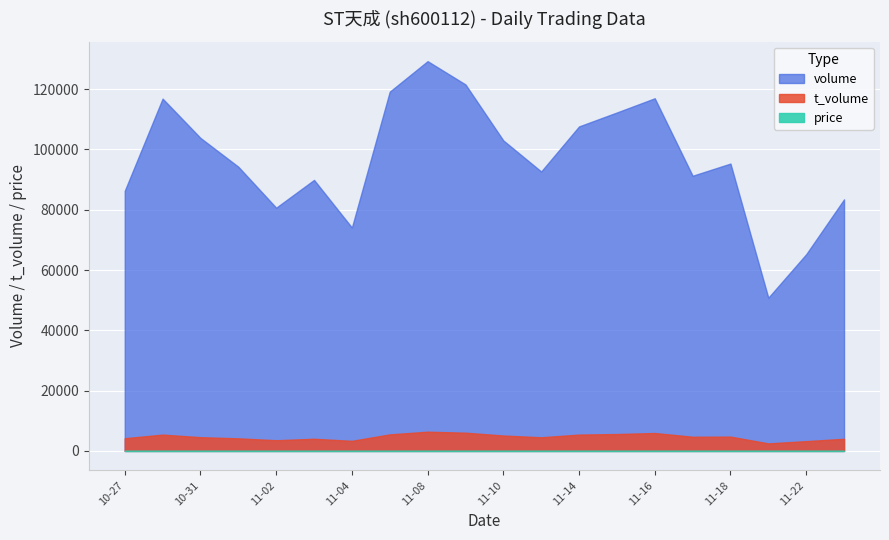

What are all the series names shown in the legend?

volume, t_volume, price